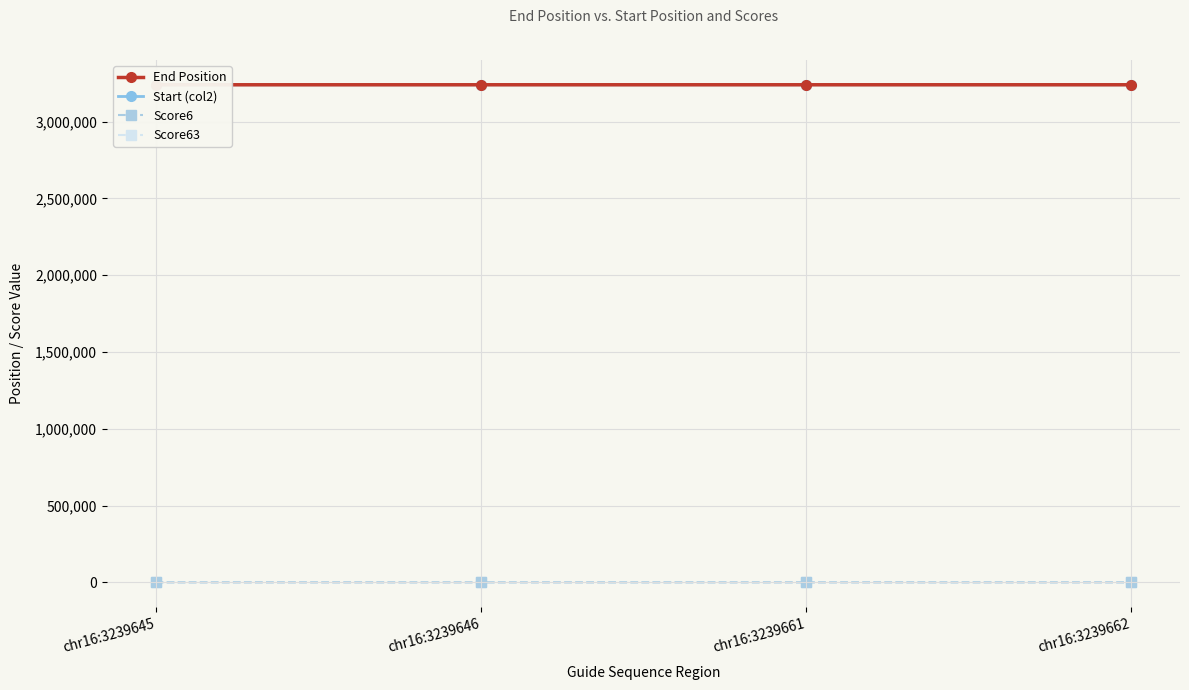

Is the value of Score6 at chr16:3239645 greater than the value of Score63 at chr16:3239662?

No